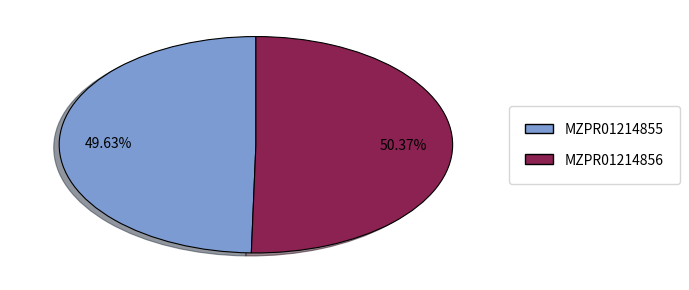

How many segments does this pie chart have?

2